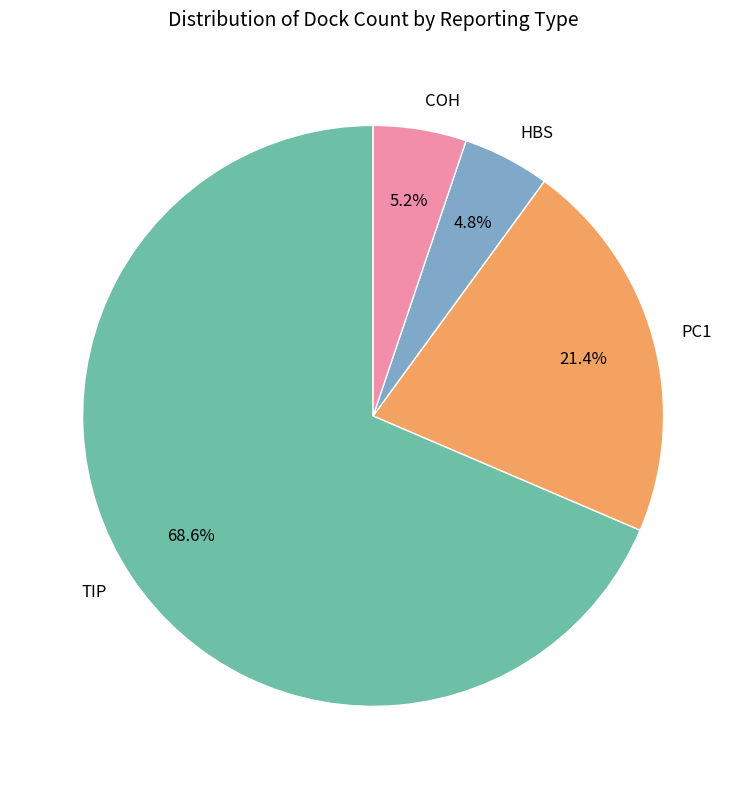

True or false: COH accounts for 1% of the total.

False